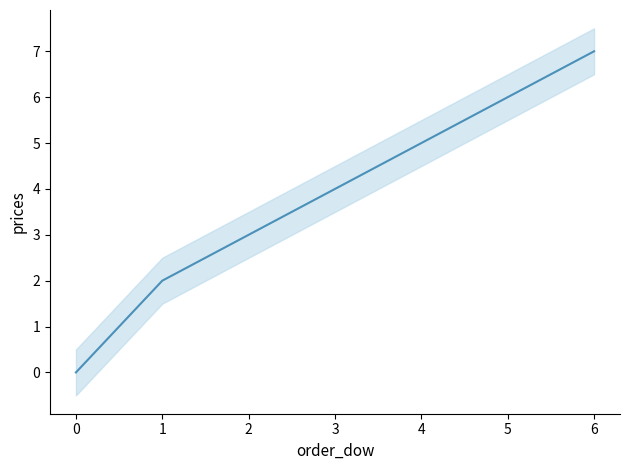

What is the sum of all values?

27